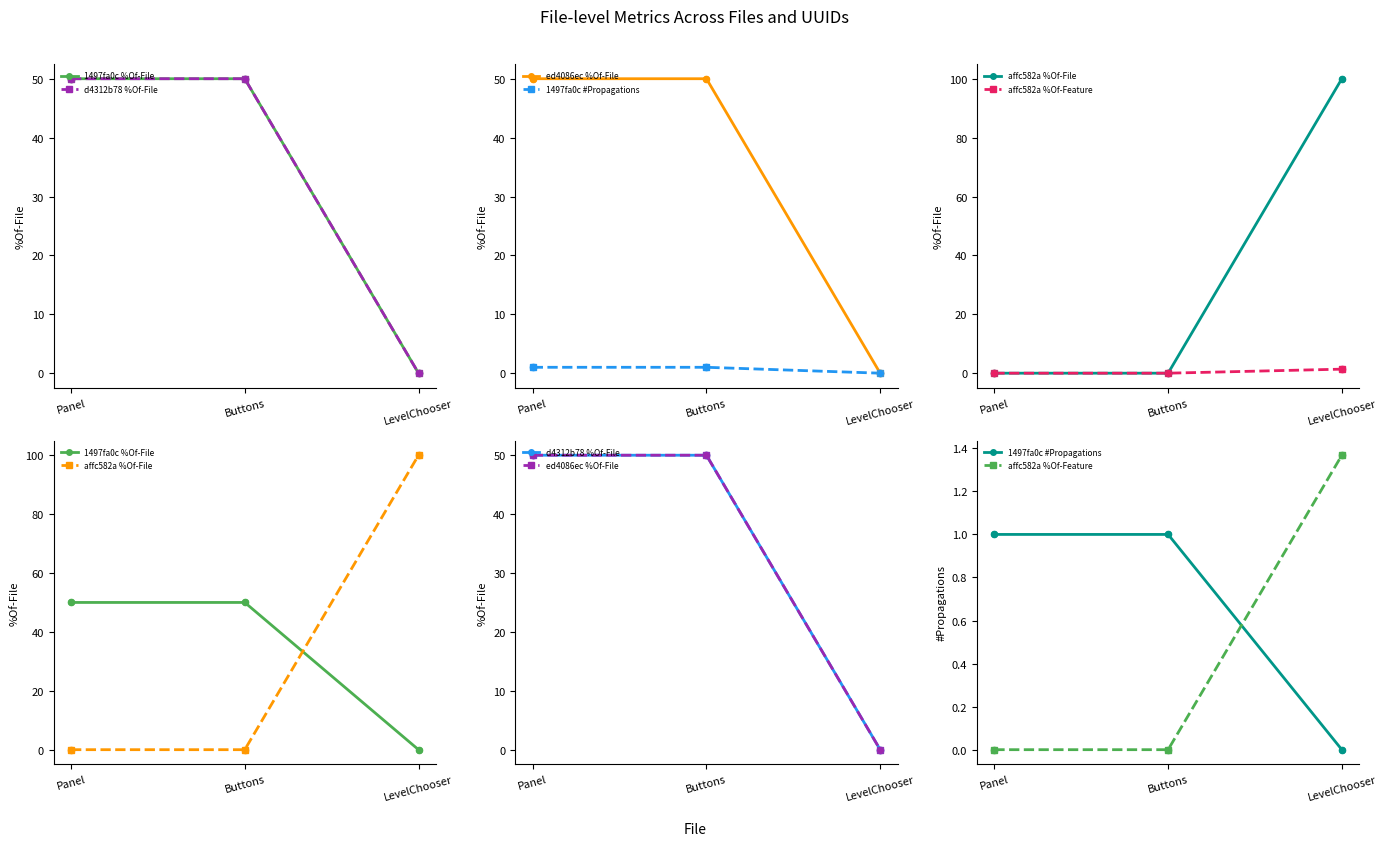

Is the value of affc582a %Of-File at LevelChooser greater than the value of ed4086ec %Of-File at LevelChooser?

Yes